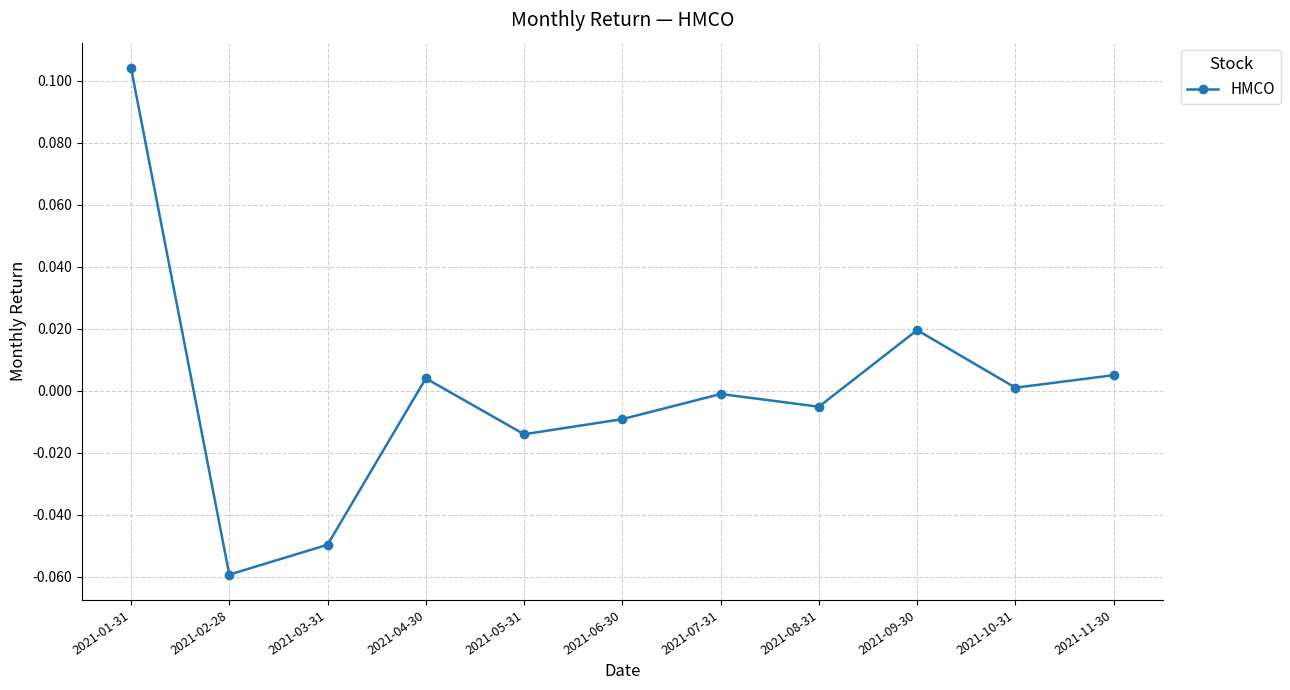

The value at 2021-01-31 is 0.2. True or false?

False